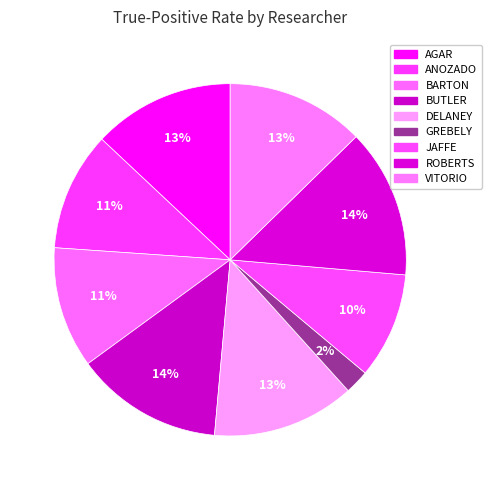

Which slice is the smallest?

GREBELY